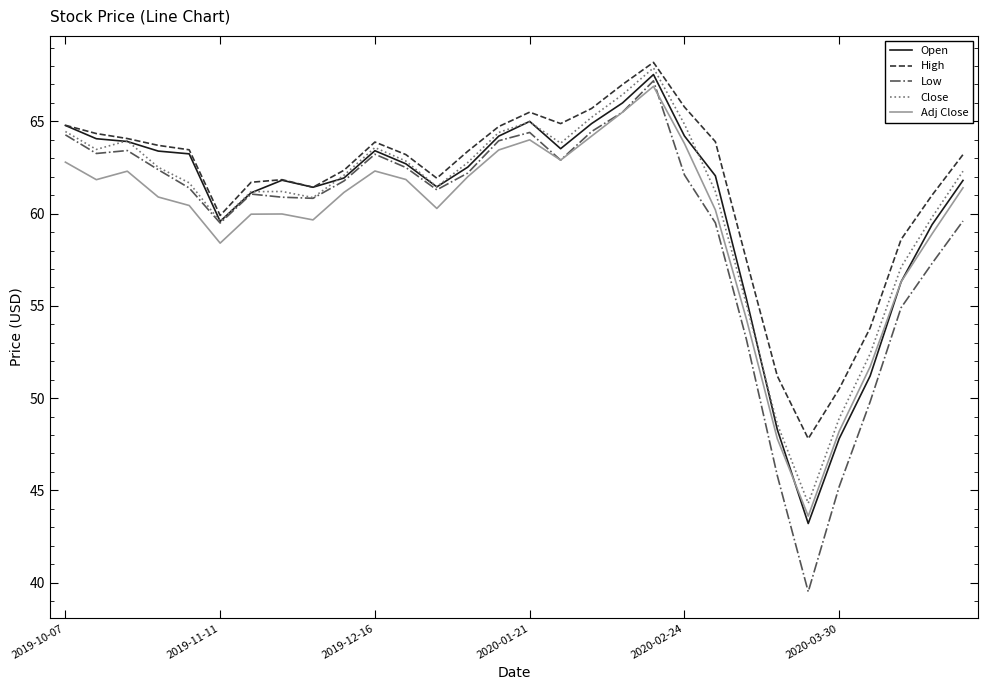

Which series has the widest spread of values?

Low